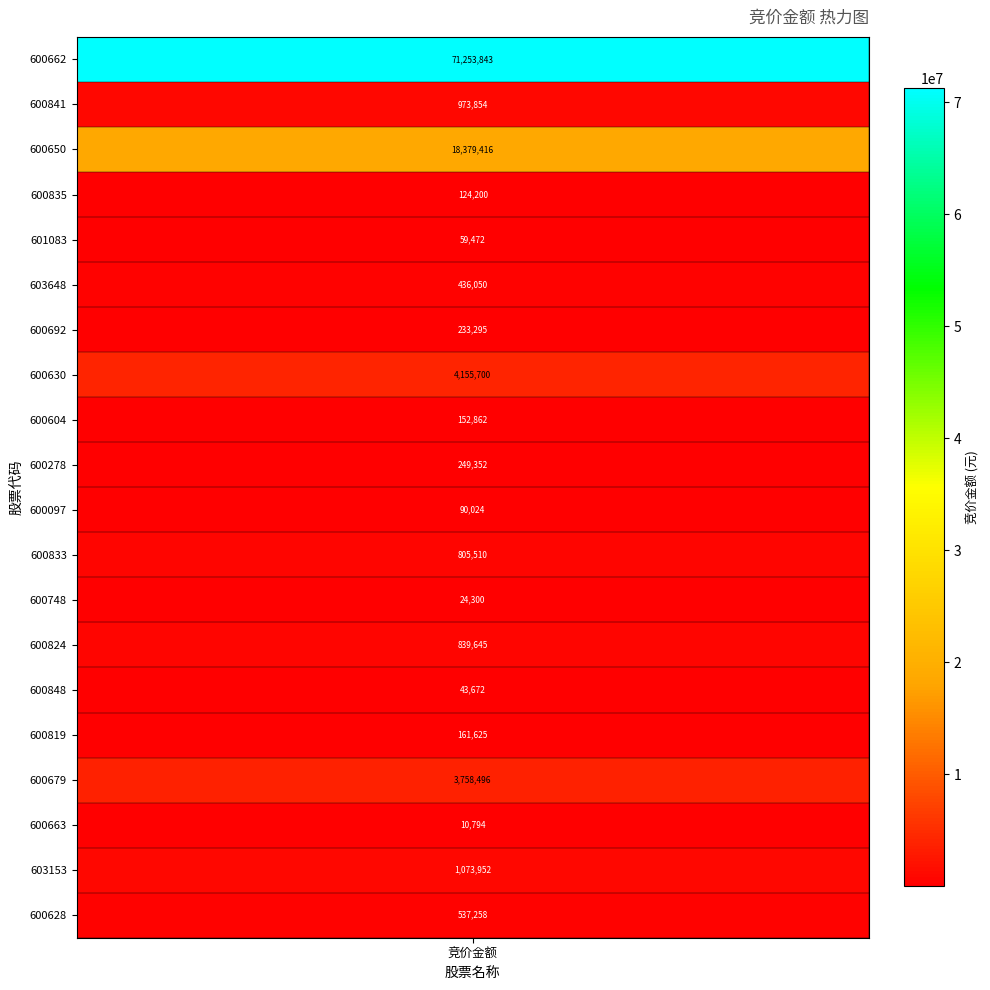

How many values are below 436050?

10